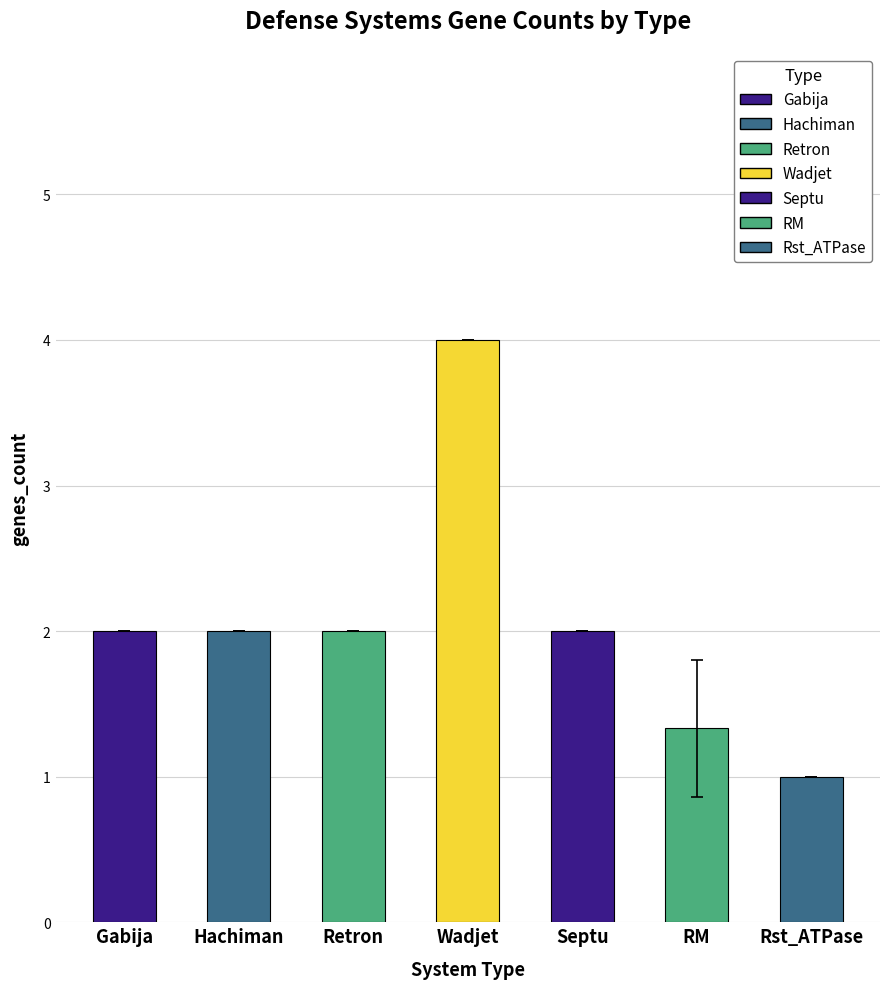

How many categories are shown in the chart?

7